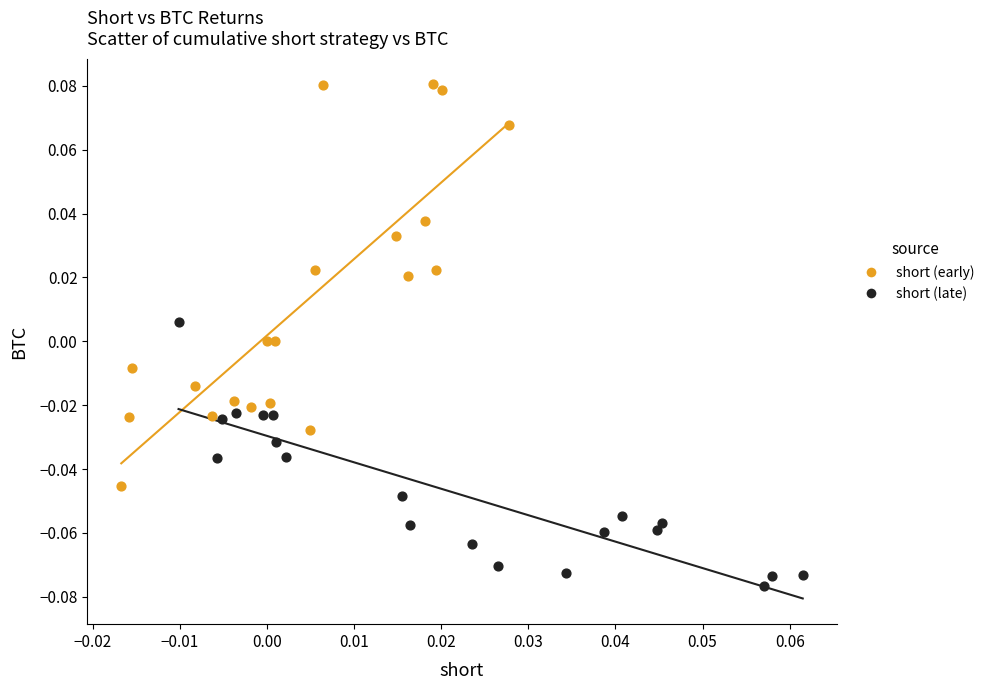

Which series reaches the maximum Y coordinate?

short (early)